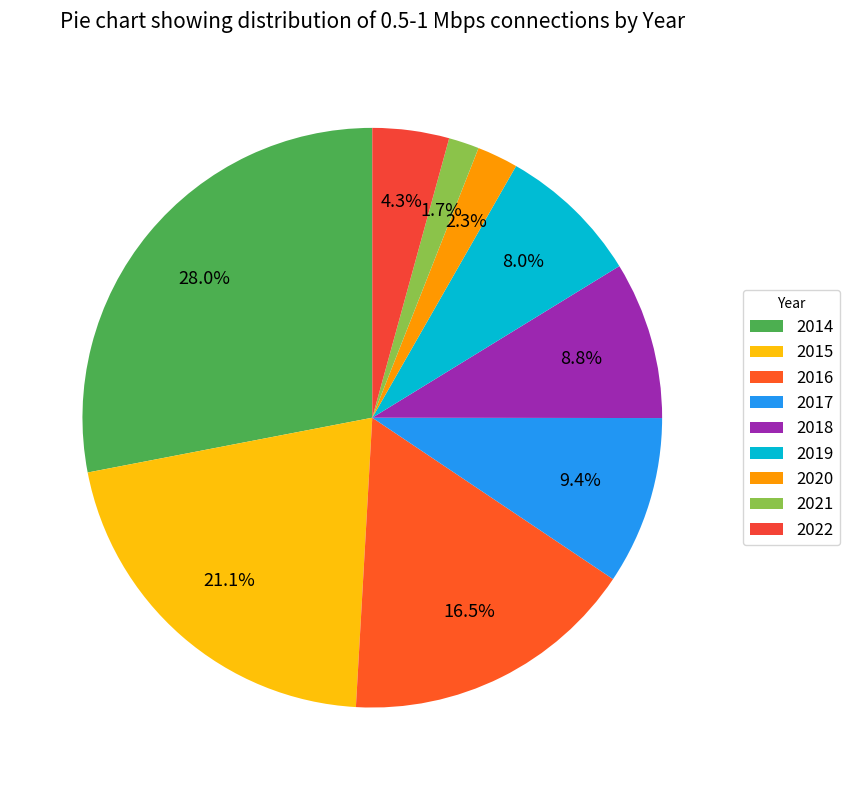

To the nearest percent, what portion does 2020 represent?

2%